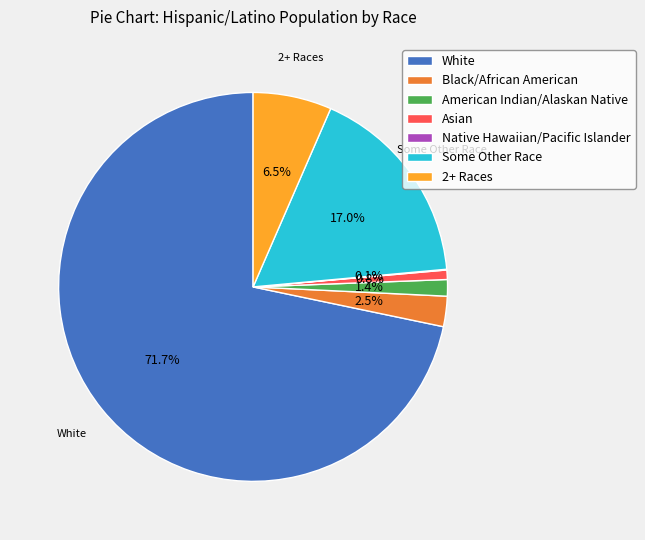

Which has a higher value, White or Some Other Race?

White